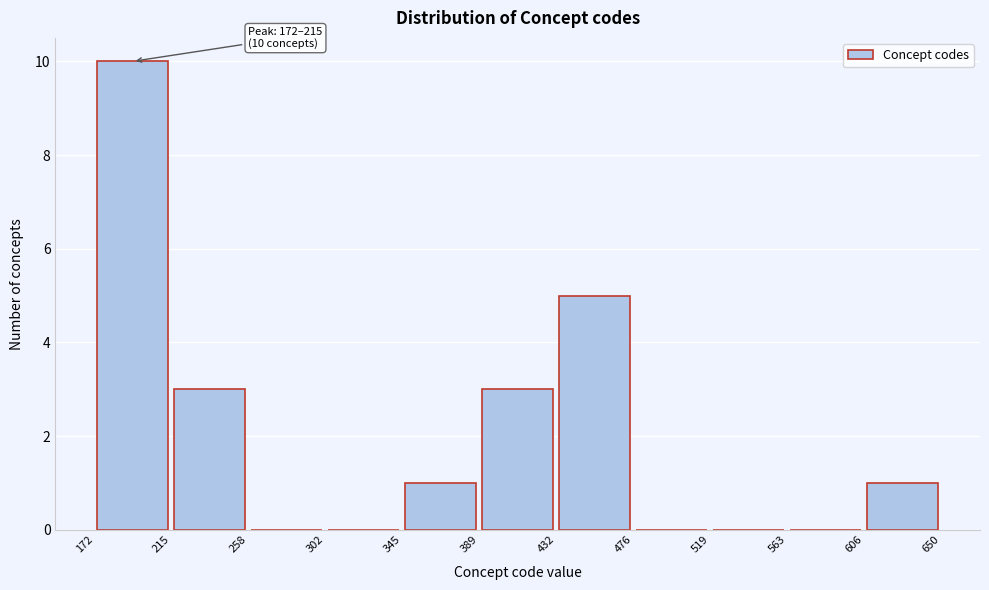

Which range on the x-axis has the tallest bar?

172 to 215